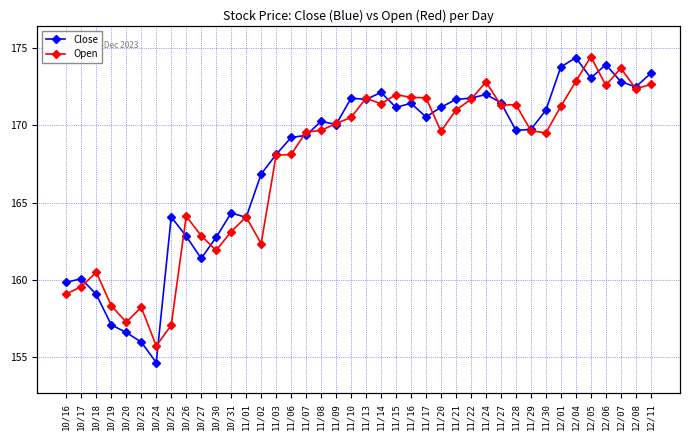

How many interior local valleys does the Close series have?

10